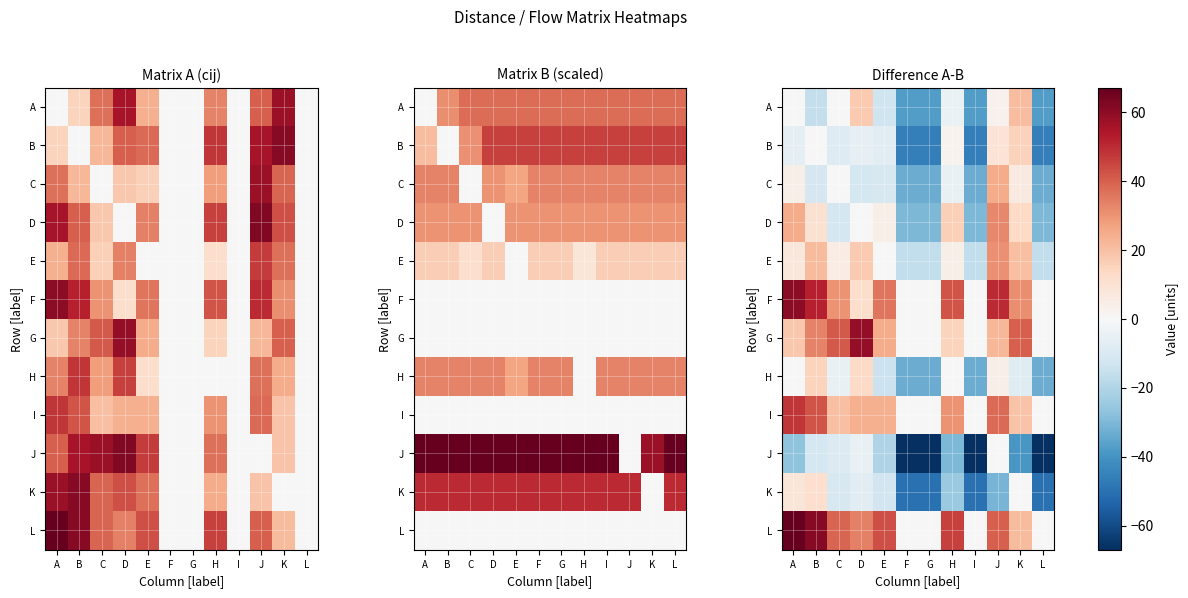

How many values in the F series exceed 31?

5